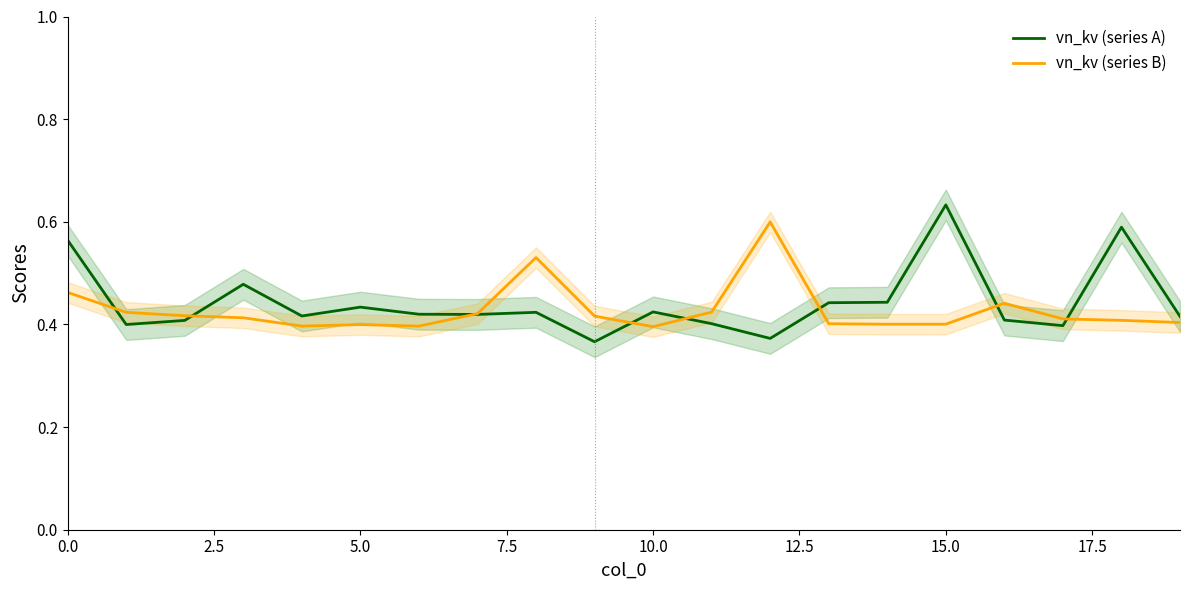

Is it true that vn_kv (series B) equals 0.6 at 10.0?

False